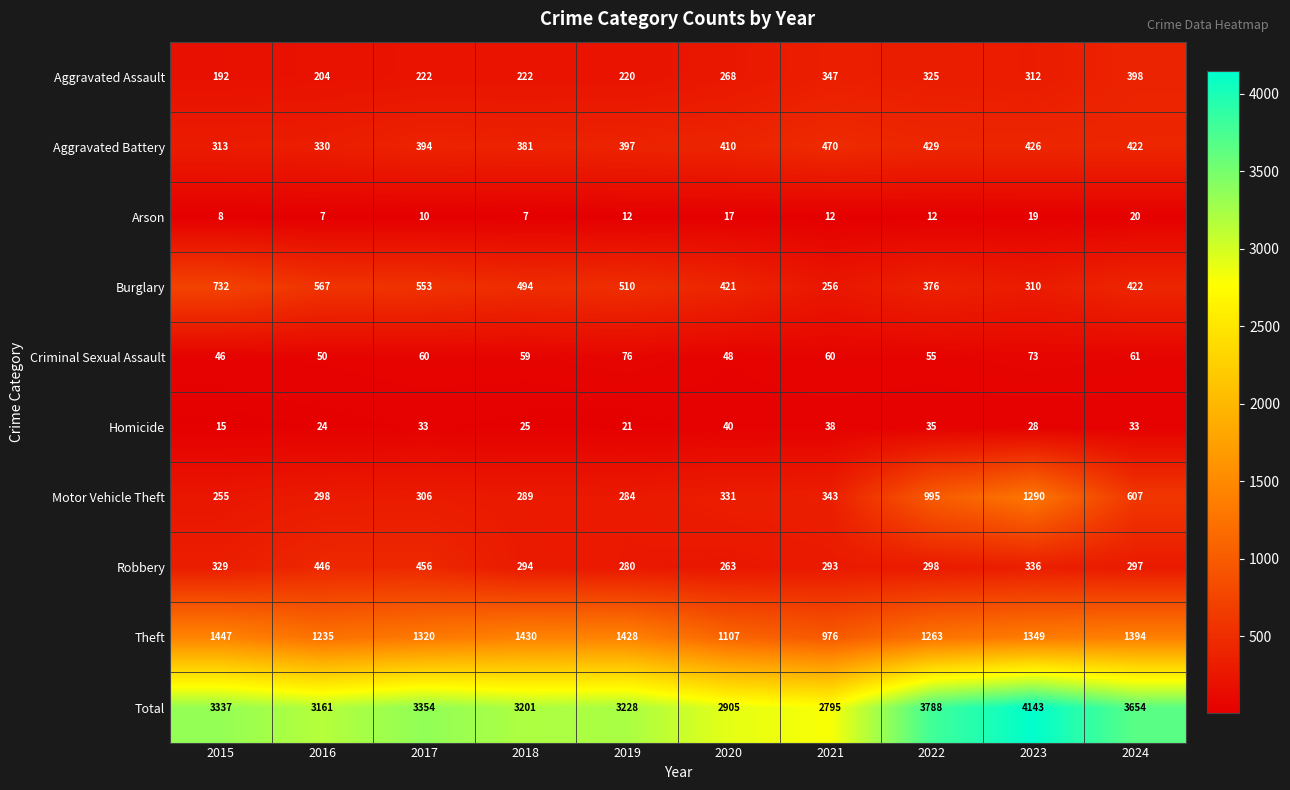

What is the smallest value displayed?

7